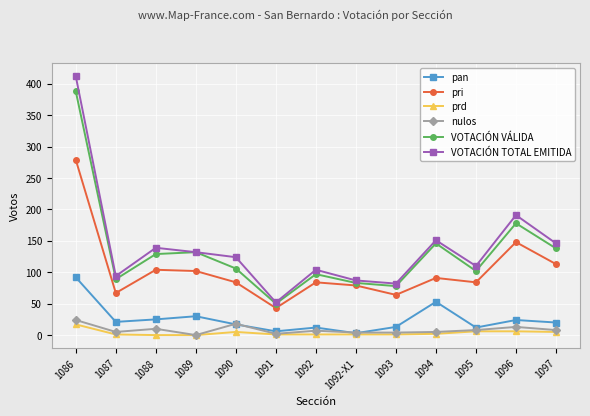

True or false: prd has a value of 6 at 1096.

True